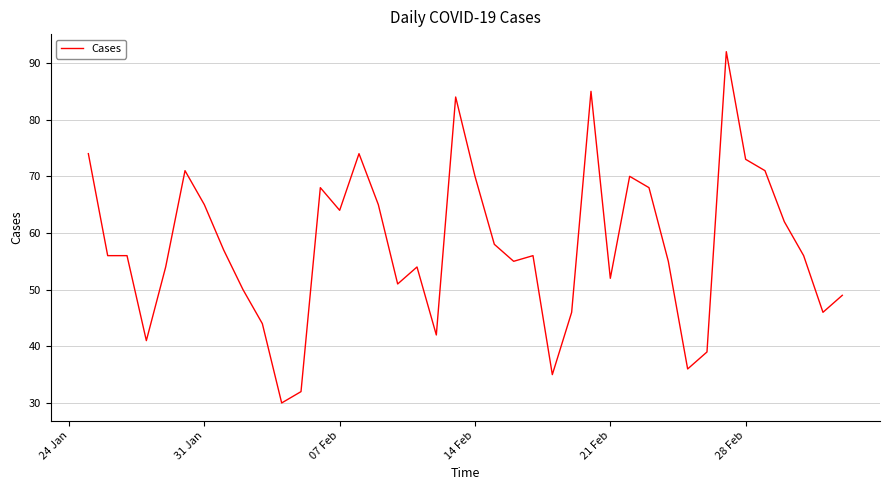

What is the greatest value displayed?

92